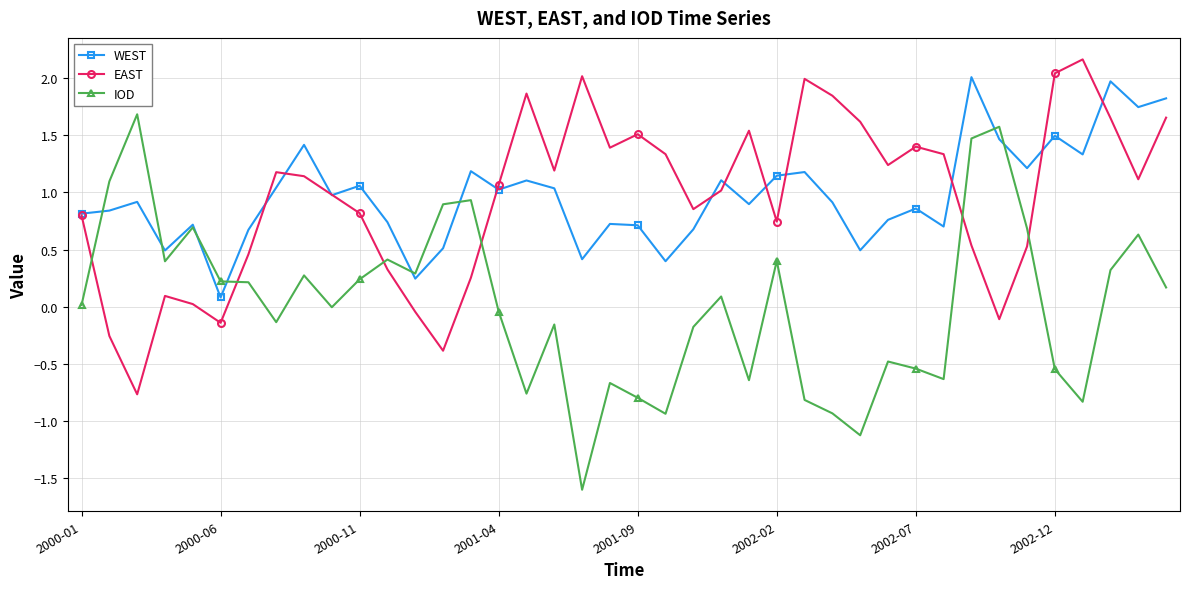

At how many categories does at least one series exceed 0?

40